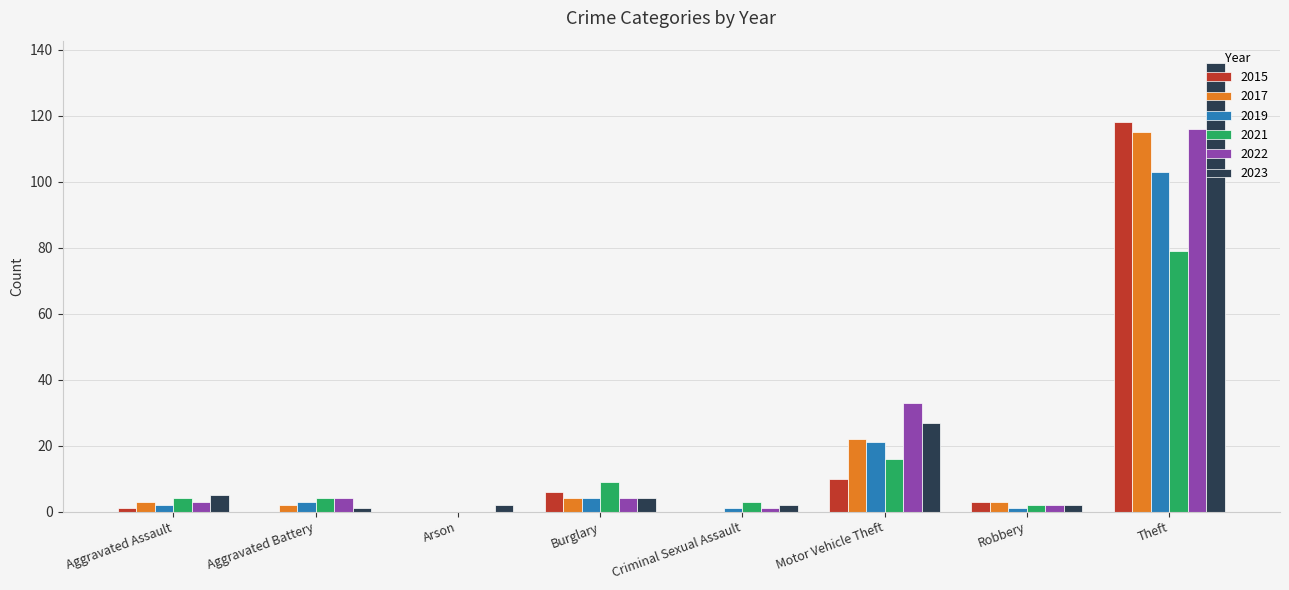

The value of 2023 at Aggravated Assault is 5. True or false?

True